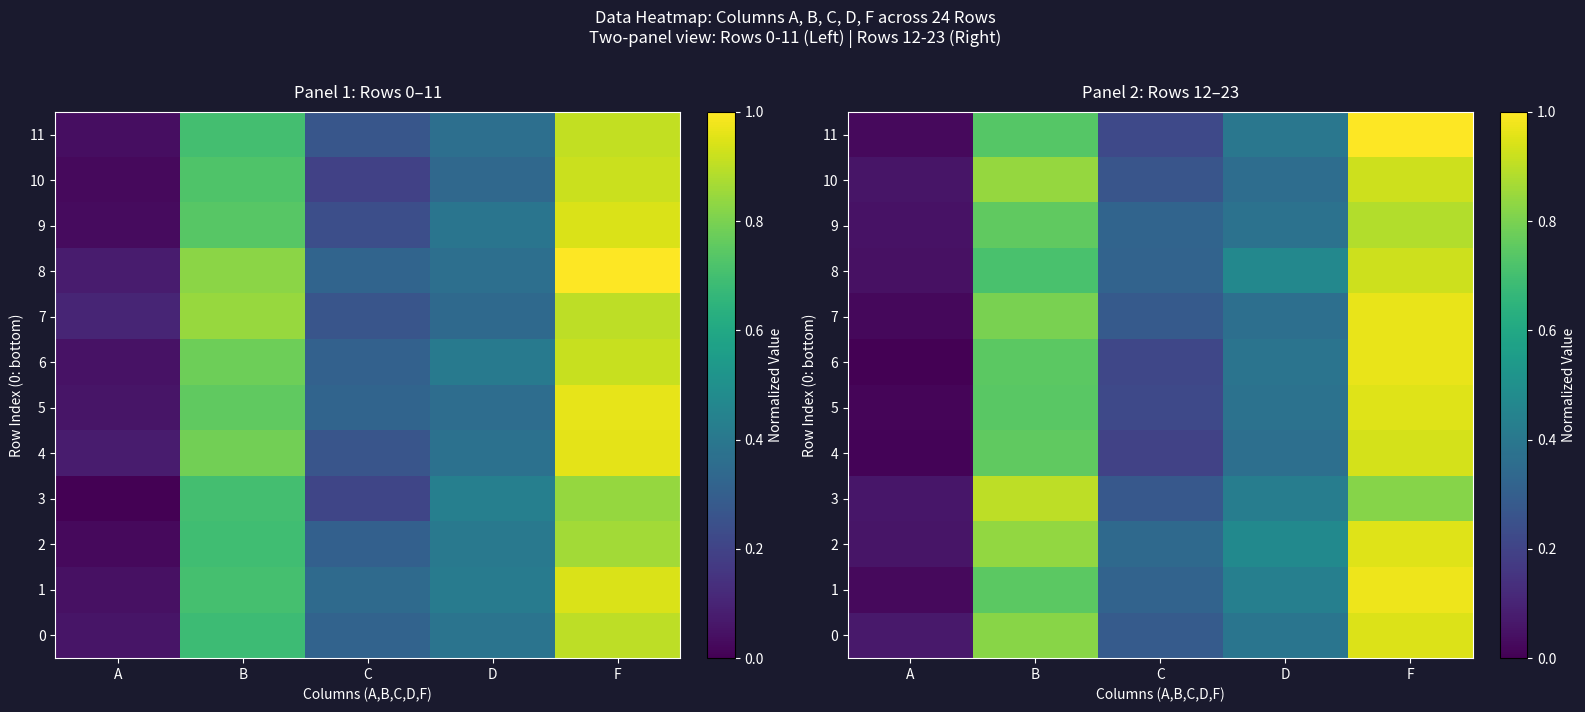

What is the sum of the 0 values at C and F?

1.2